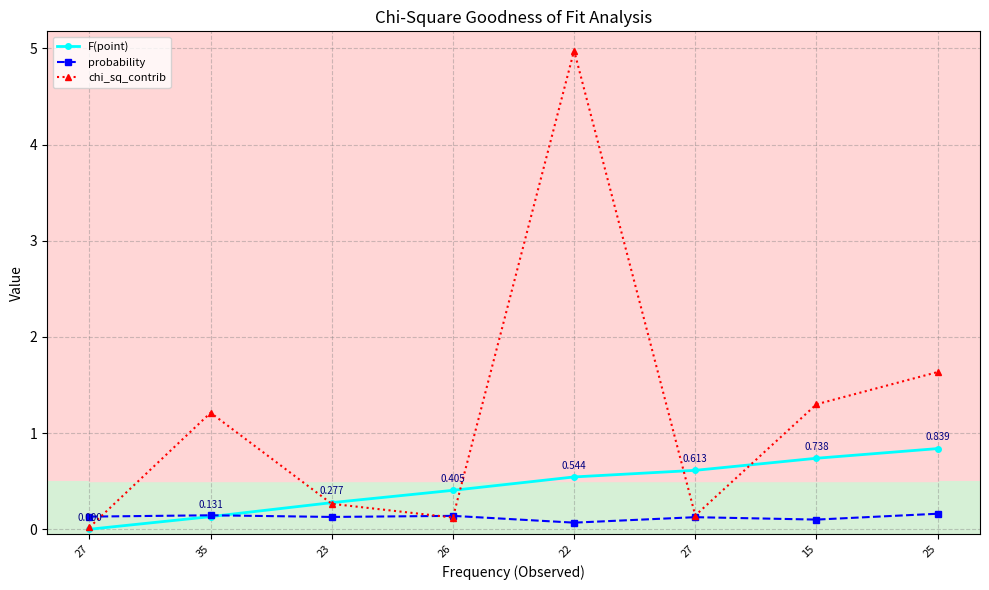

Between which two adjacent categories do chi_sq_contrib and F(point) first intersect?

35 and 23